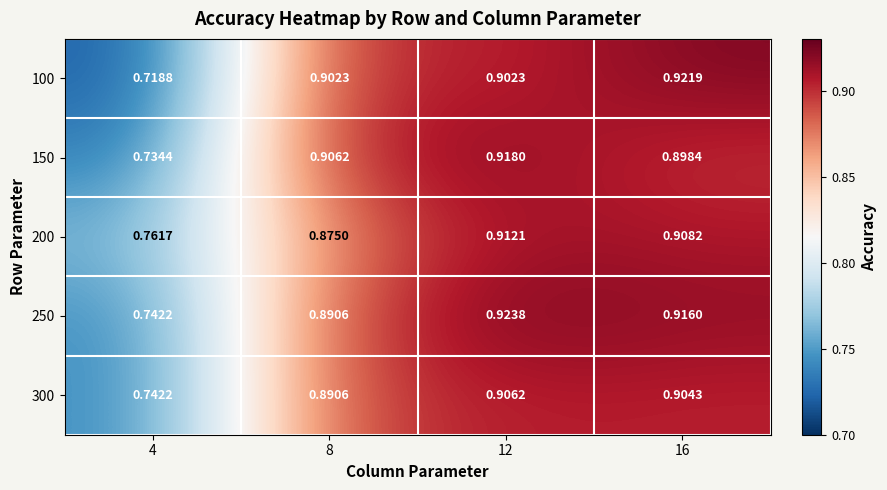

Is the value of 300 at 16 greater than the value of 100 at 4?

Yes